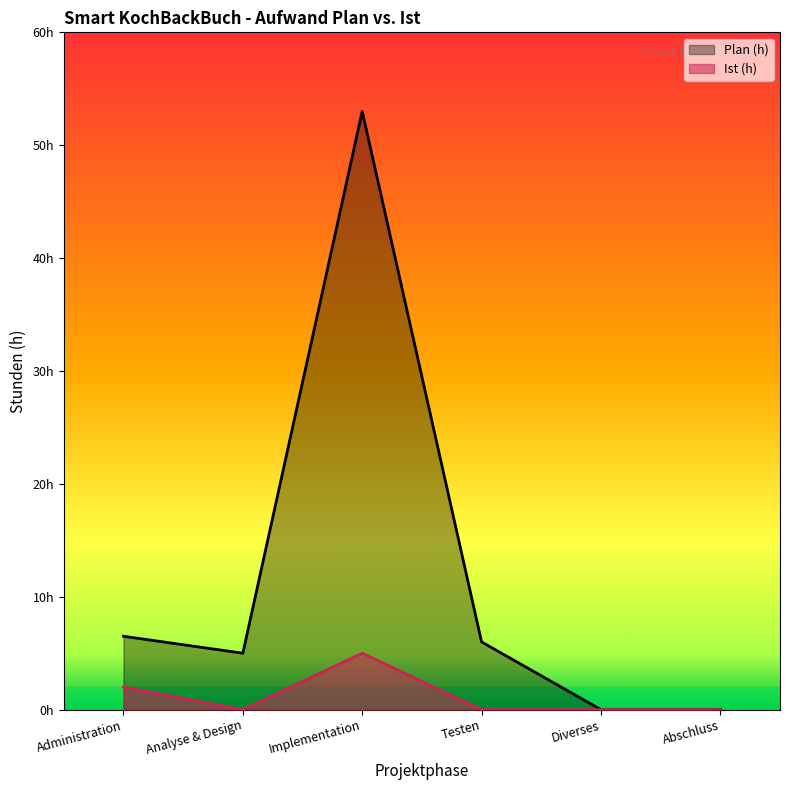

How many data points in Plan (h) are less than 6?

3